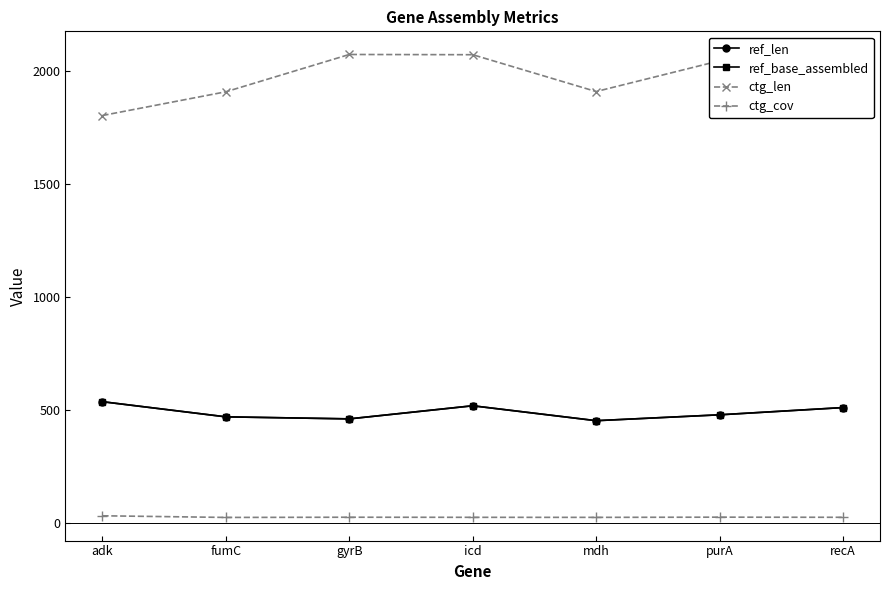

What is the label of the 2nd point from the left?

fumC